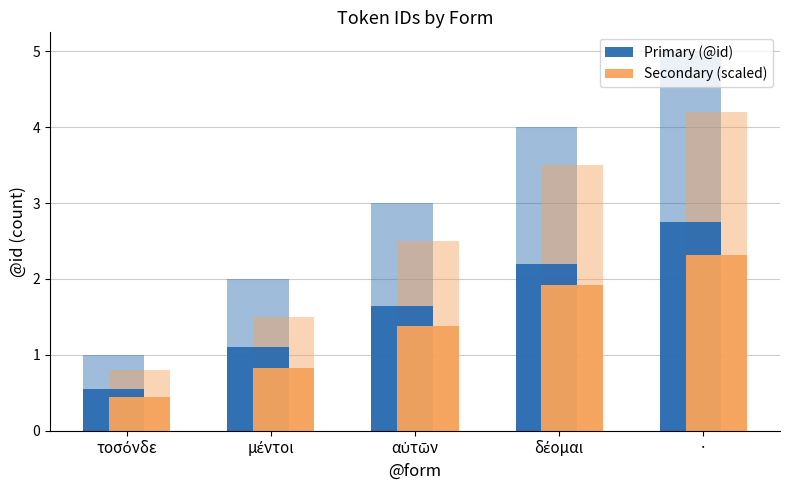

How many bars are there in total?

10